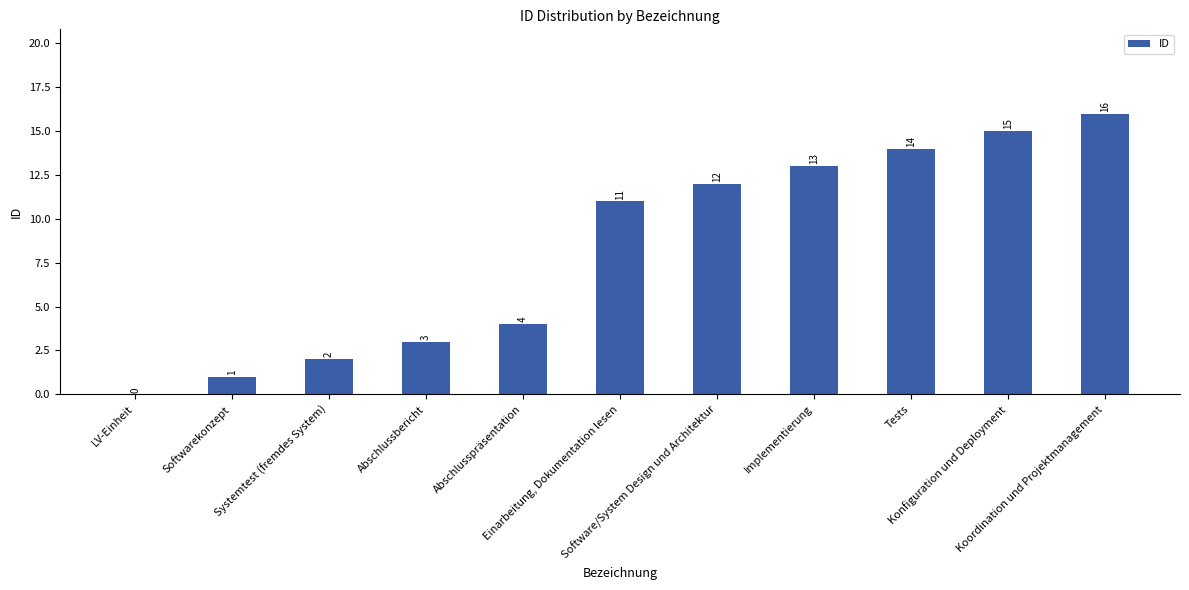

How many series are shown in this chart?

1